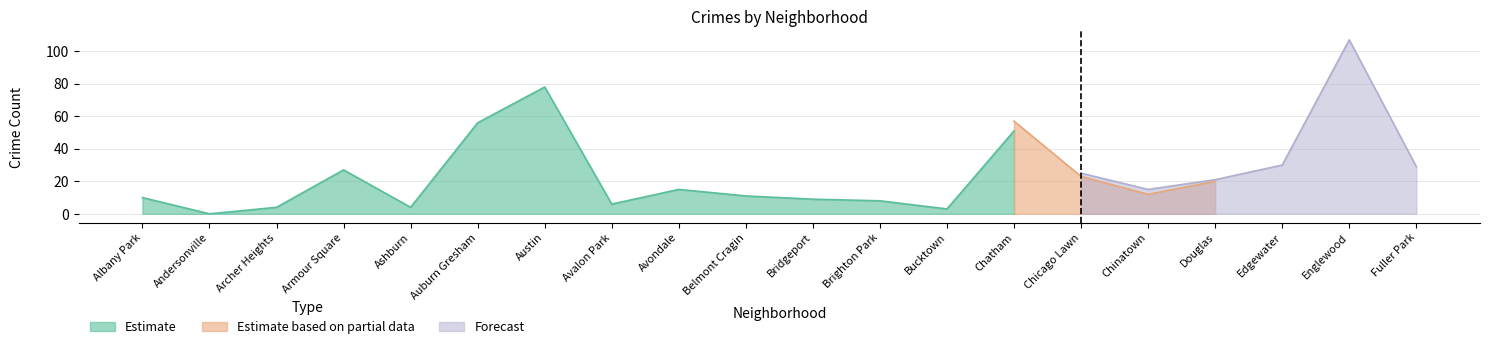

Where is the first local minimum for Estimate?

Andersonville